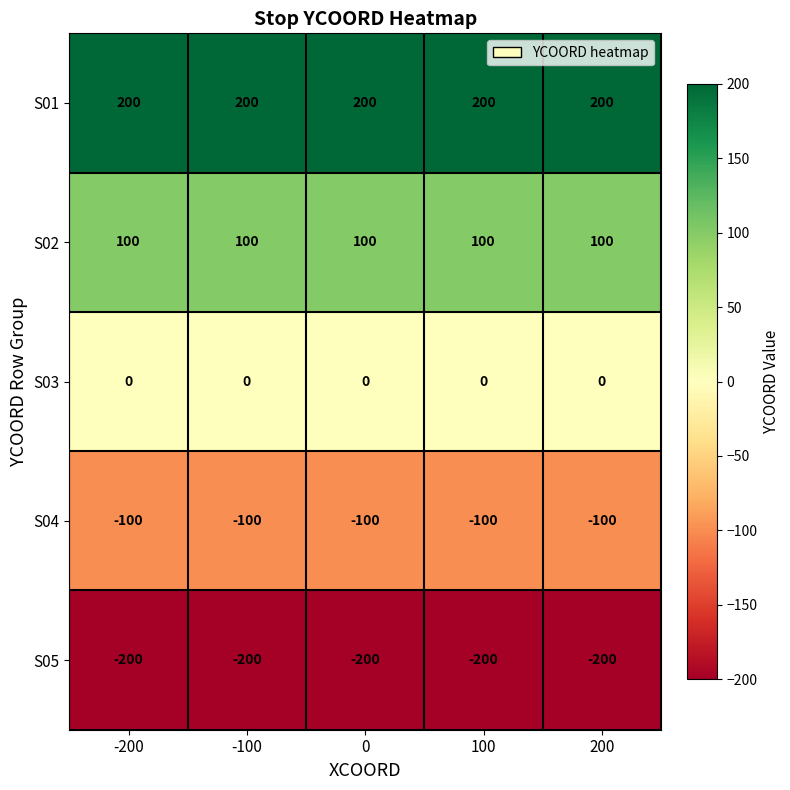

Is it true that S04 equals -100 at 200?

True